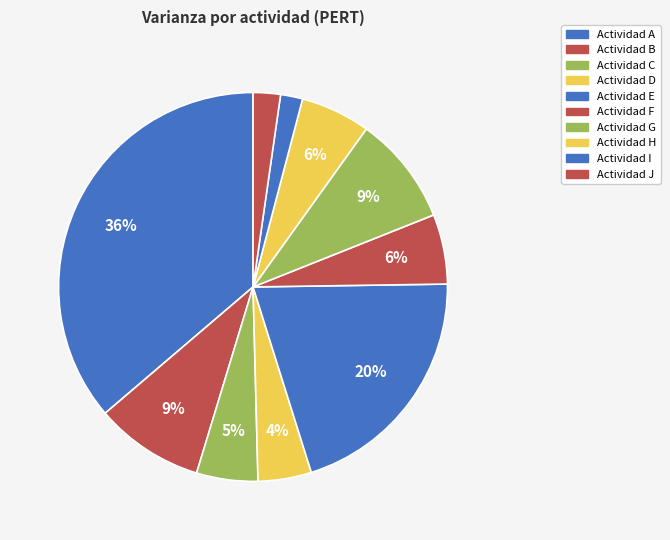

How many segments does this pie chart have?

10